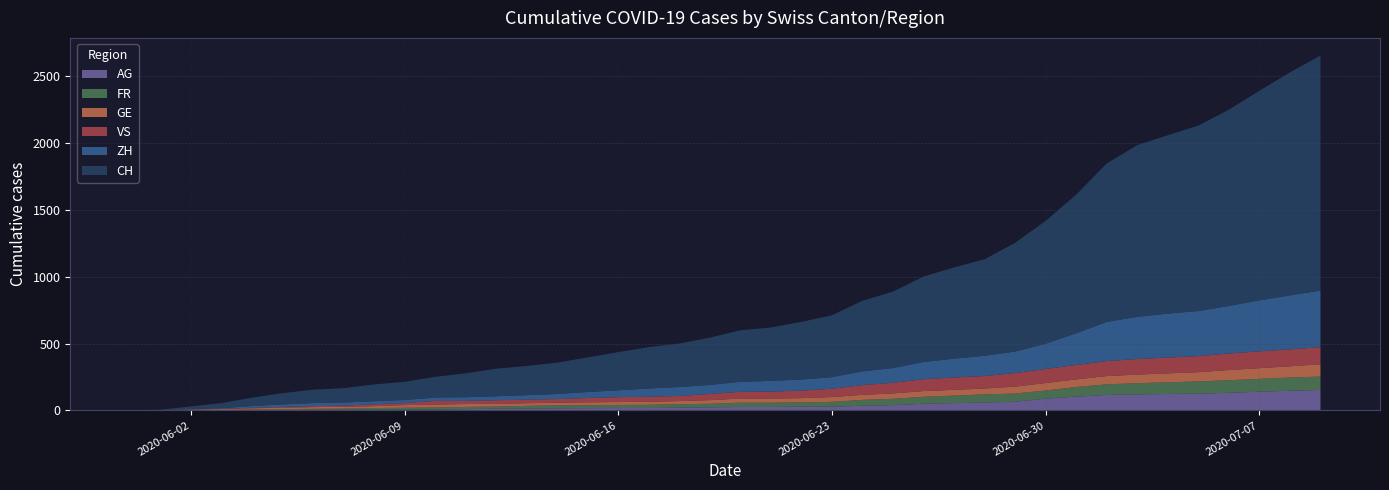

Reading left to right, extract all data points from this chart.

CH: 2020-05-31=0	2020-06-01=3	2020-06-02=20	2020-06-03=38	2020-06-04=62	2020-06-05=84	2020-06-06=100	2020-06-07=107	2020-06-08=125	2020-06-09=136	2020-06-10=154	2020-06-11=178	2020-06-12=206	2020-06-13=218	2020-06-14=234	2020-06-15=258	2020-06-16=285	2020-06-17=309	2020-06-18=325	2020-06-19=353	2020-06-20=385	2020-06-21=399	2020-06-22=431	2020-06-23=462	2020-06-24=528	2020-06-25=571	2020-06-26=639	2020-06-27=682	2020-06-28=721	2020-06-29=813	2020-06-30=918	2020-07-01=1036	2020-07-02=1184	2020-07-03=1283	2020-07-04=1333	2020-07-05=1386	2020-07-06=1467	2020-07-07=1566	2020-07-08=1667	2020-07-09=1756
ZH: 2020-05-31=0	2020-06-01=0	2020-06-02=2	2020-06-03=5	2020-06-04=13	2020-06-05=19	2020-06-06=23	2020-06-07=23	2020-06-08=23	2020-06-09=23	2020-06-10=26	2020-06-11=28	2020-06-12=30	2020-06-13=33	2020-06-14=38	2020-06-15=45	2020-06-16=52	2020-06-17=62	2020-06-18=67	2020-06-19=68	2020-06-20=75	2020-06-21=80	2020-06-22=83	2020-06-23=87	2020-06-24=103	2020-06-25=110	2020-06-26=129	2020-06-27=141	2020-06-28=152	2020-06-29=161	2020-06-30=189	2020-07-01=237	2020-07-02=293	2020-07-03=316	2020-07-04=329	2020-07-05=337	2020-07-06=356	2020-07-07=381	2020-07-08=404	2020-07-09=423
VS: 2020-05-31=0	2020-06-01=1	2020-06-02=2	2020-06-03=2	2020-06-04=4	2020-06-05=6	2020-06-06=7	2020-06-07=9	2020-06-08=14	2020-06-09=15	2020-06-10=27	2020-06-11=23	2020-06-12=27	2020-06-13=27	2020-06-14=27	2020-06-15=32	2020-06-16=36	2020-06-17=37	2020-06-18=38	2020-06-19=46	2020-06-20=50	2020-06-21=52	2020-06-22=56	2020-06-23=62	2020-06-24=72	2020-06-25=80	2020-06-26=88	2020-06-27=92	2020-06-28=93	2020-06-29=101	2020-06-30=105	2020-07-01=108	2020-07-02=112	2020-07-03=116	2020-07-04=118	2020-07-05=120	2020-07-06=123	2020-07-07=126	2020-07-08=126	2020-07-09=128
GE: 2020-05-31=0	2020-06-01=1	2020-06-02=4	2020-06-03=6	2020-06-04=8	2020-06-05=10	2020-06-06=13	2020-06-07=13	2020-06-08=14	2020-06-09=20	2020-06-10=22	2020-06-11=22	2020-06-12=20	2020-06-13=20	2020-06-14=20	2020-06-15=22	2020-06-16=22	2020-06-17=23	2020-06-18=23	2020-06-19=27	2020-06-20=31	2020-06-21=31	2020-06-22=32	2020-06-23=36	2020-06-24=38	2020-06-25=40	2020-06-26=43	2020-06-27=43	2020-06-28=44	2020-06-29=52	2020-06-30=56	2020-07-01=57	2020-07-02=62	2020-07-03=64	2020-07-04=67	2020-07-05=69	2020-07-06=76	2020-07-07=80	2020-07-08=84	2020-07-09=92
FR: 2020-05-31=0	2020-06-01=0	2020-06-02=2	2020-06-03=3	2020-06-04=5	2020-06-05=7	2020-06-06=7	2020-06-07=9	2020-06-08=13	2020-06-09=13	2020-06-10=15	2020-06-11=16	2020-06-12=16	2020-06-13=20	2020-06-14=22	2020-06-15=22	2020-06-16=23	2020-06-17=24	2020-06-18=26	2020-06-19=27	2020-06-20=32	2020-06-21=32	2020-06-22=32	2020-06-23=36	2020-06-24=44	2020-06-25=47	2020-06-26=52	2020-06-27=56	2020-06-28=61	2020-06-29=61	2020-06-30=61	2020-07-01=72	2020-07-02=79	2020-07-03=84	2020-07-04=87	2020-07-05=92	2020-07-06=94	2020-07-07=96	2020-07-08=99	2020-07-09=100
AG: 2020-05-31=0	2020-06-01=0	2020-06-02=0	2020-06-03=1	2020-06-04=3	2020-06-05=3	2020-06-06=5	2020-06-07=5	2020-06-08=5	2020-06-09=7	2020-06-10=7	2020-06-11=10	2020-06-12=13	2020-06-13=14	2020-06-14=16	2020-06-15=17	2020-06-16=18	2020-06-17=18	2020-06-18=21	2020-06-19=23	2020-06-20=26	2020-06-21=26	2020-06-22=28	2020-06-23=28	2020-06-24=35	2020-06-25=40	2020-06-26=50	2020-06-27=55	2020-06-28=59	2020-06-29=65	2020-06-30=88	2020-07-01=103	2020-07-02=116	2020-07-03=120	2020-07-04=123	2020-07-05=125	2020-07-06=132	2020-07-07=140	2020-07-08=147	2020-07-09=153